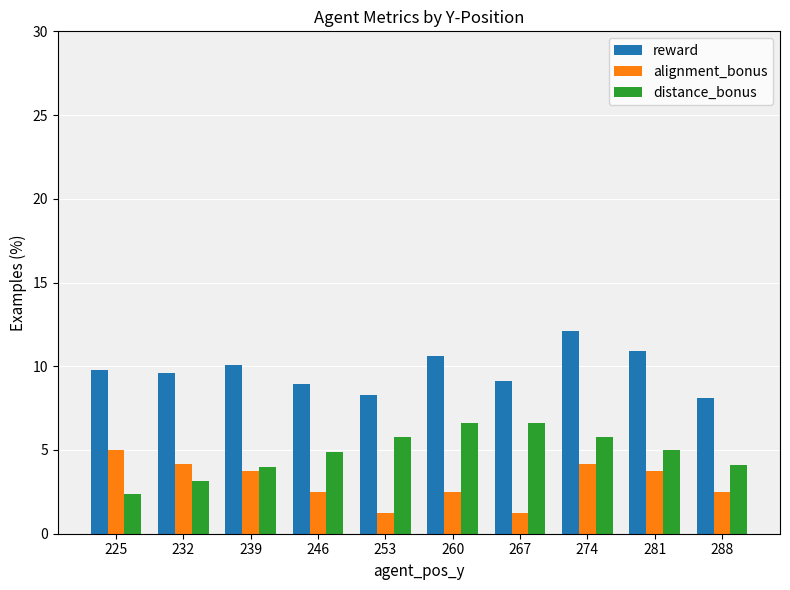

The distance_bonus series shows 10.1 at 274. True or false?

False